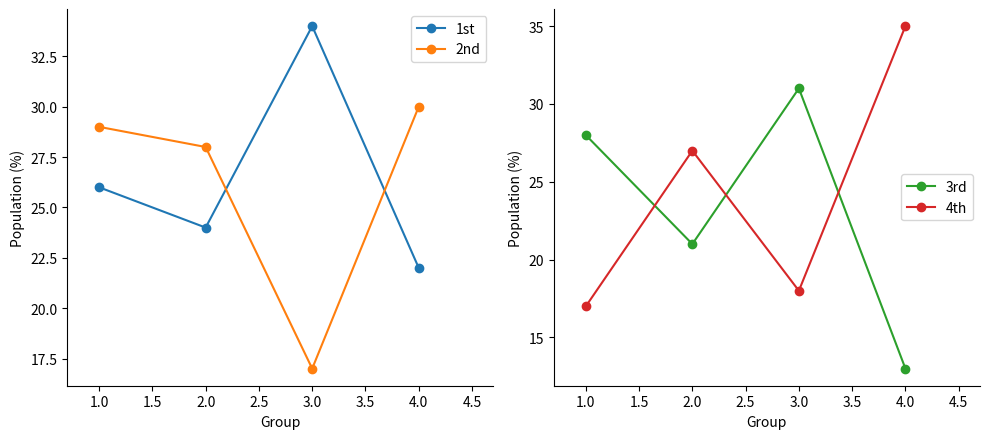

Count the number of categories in the chart.

4